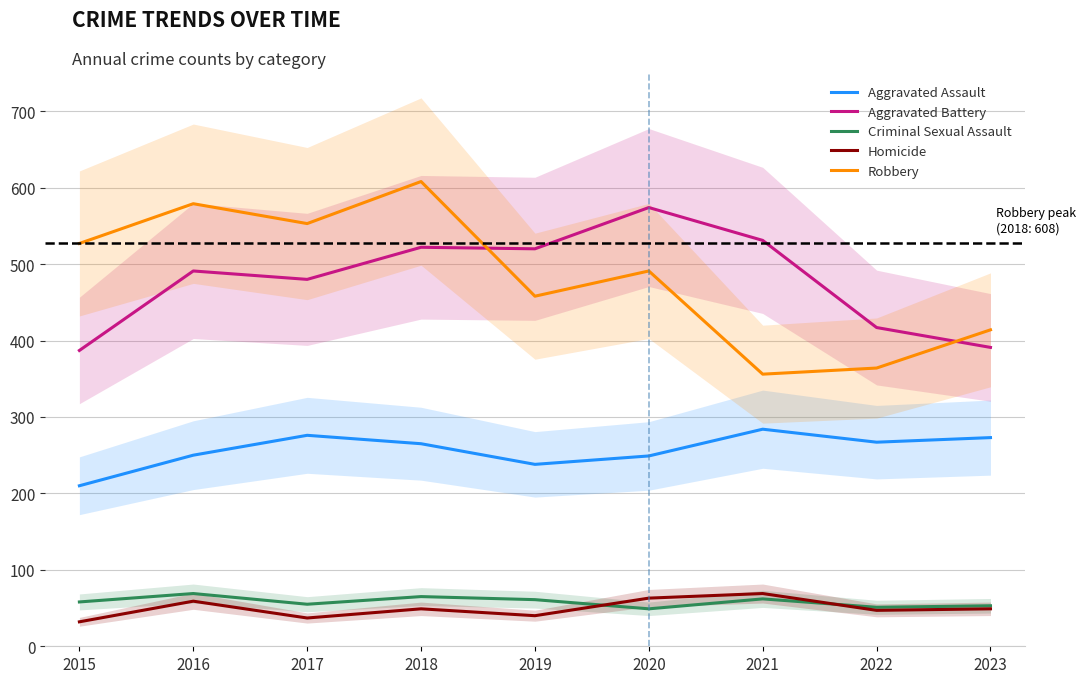

Reading right to left, list all the values displayed in this chart.

Aggravated Assault: 2023=273	2022=267	2021=284	2020=249	2019=238	2018=265	2017=276	2016=250	2015=210
Aggravated Battery: 2023=391	2022=417	2021=531	2020=574	2019=520	2018=522	2017=480	2016=491	2015=387
Criminal Sexual Assault: 2023=53	2022=51	2021=62	2020=49	2019=61	2018=65	2017=55	2016=69	2015=58
Homicide: 2023=49	2022=47	2021=69	2020=63	2019=40	2018=49	2017=37	2016=59	2015=32
Robbery: 2023=414	2022=364	2021=356	2020=491	2019=458	2018=608	2017=553	2016=579	2015=527